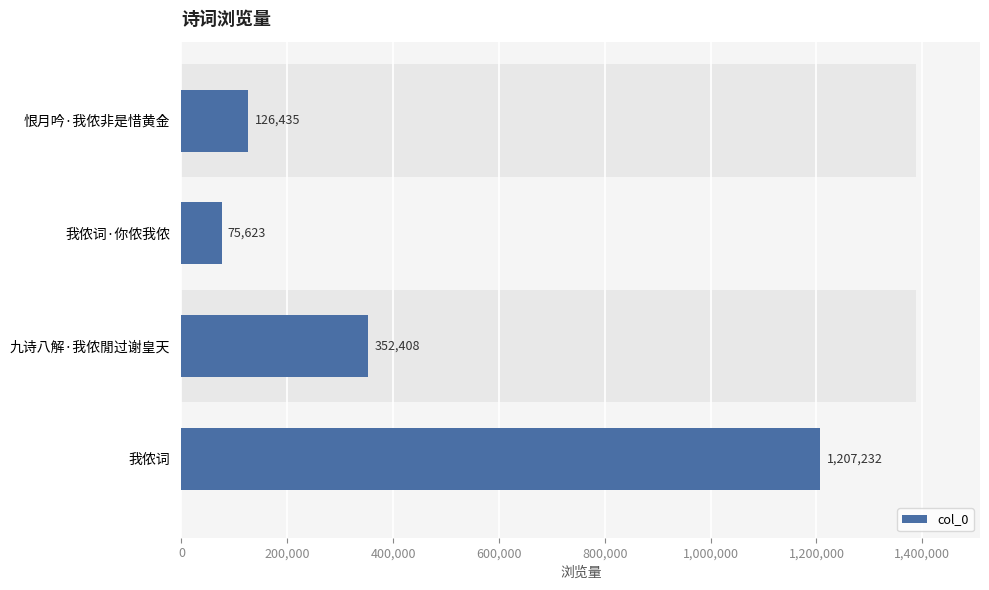

What is the maximum value shown in the chart?

1207232